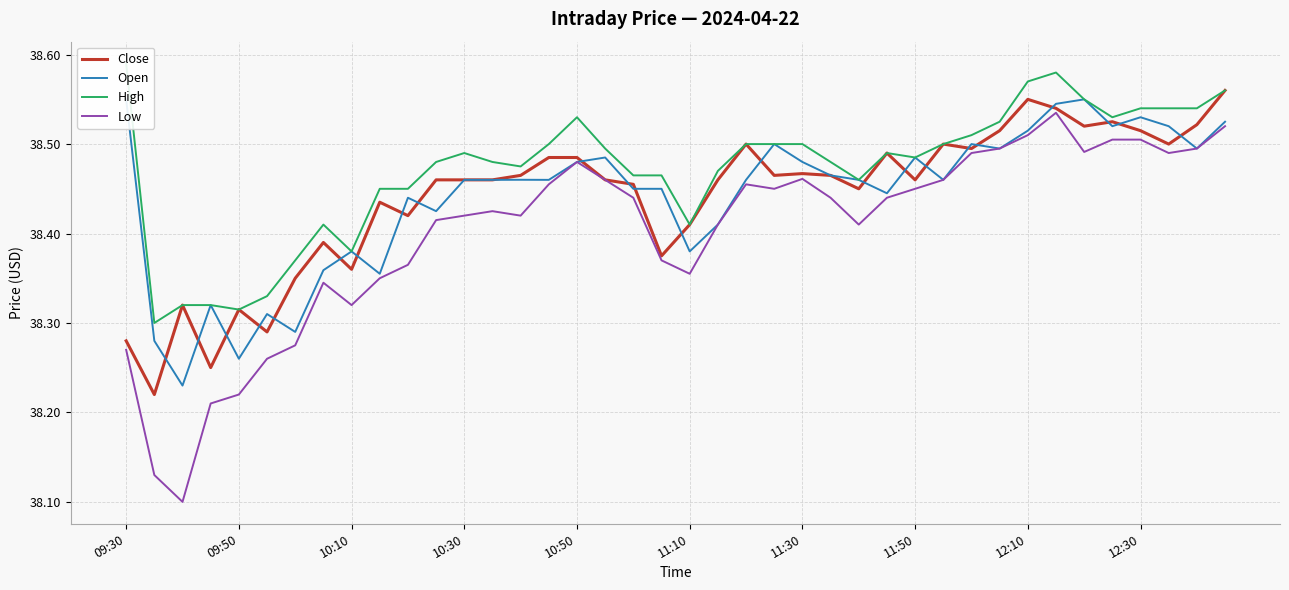

The Close series shows 38.5 at 29. True or false?

True